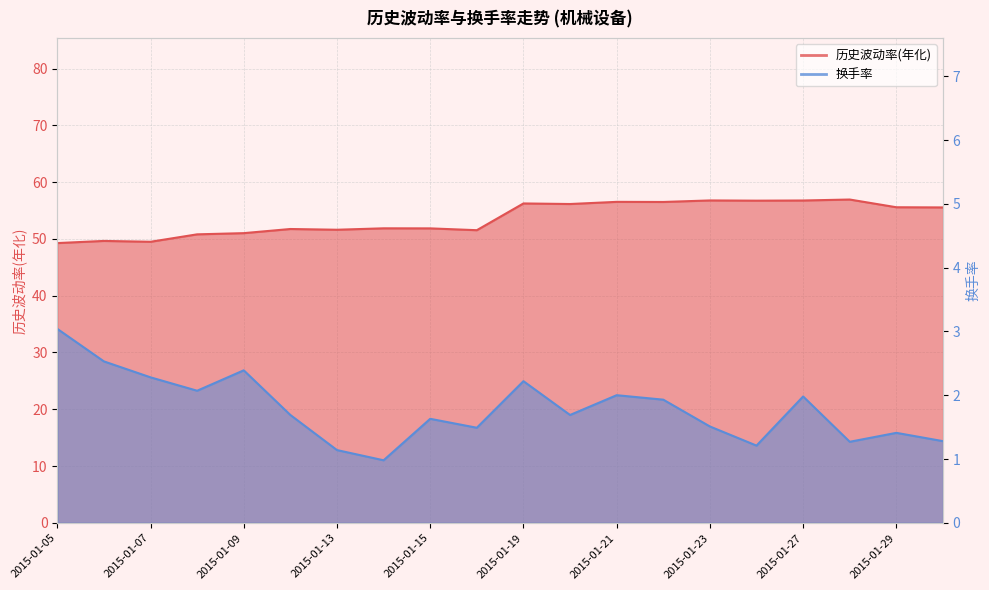

In 换手率, how many points are lower than both neighbors (excluding endpoints)?

6